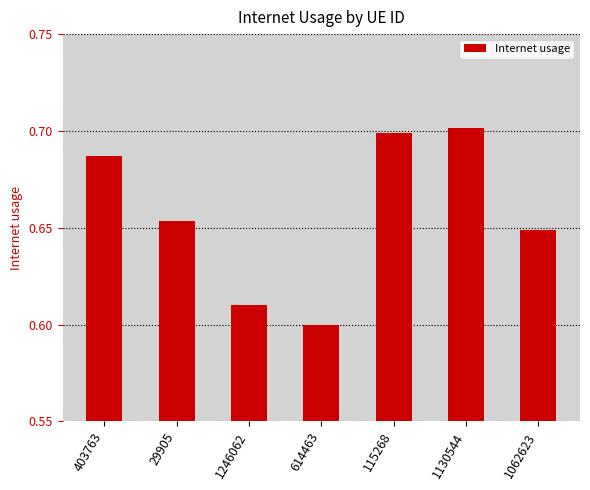

Count the values in the range 0 to 1.

7